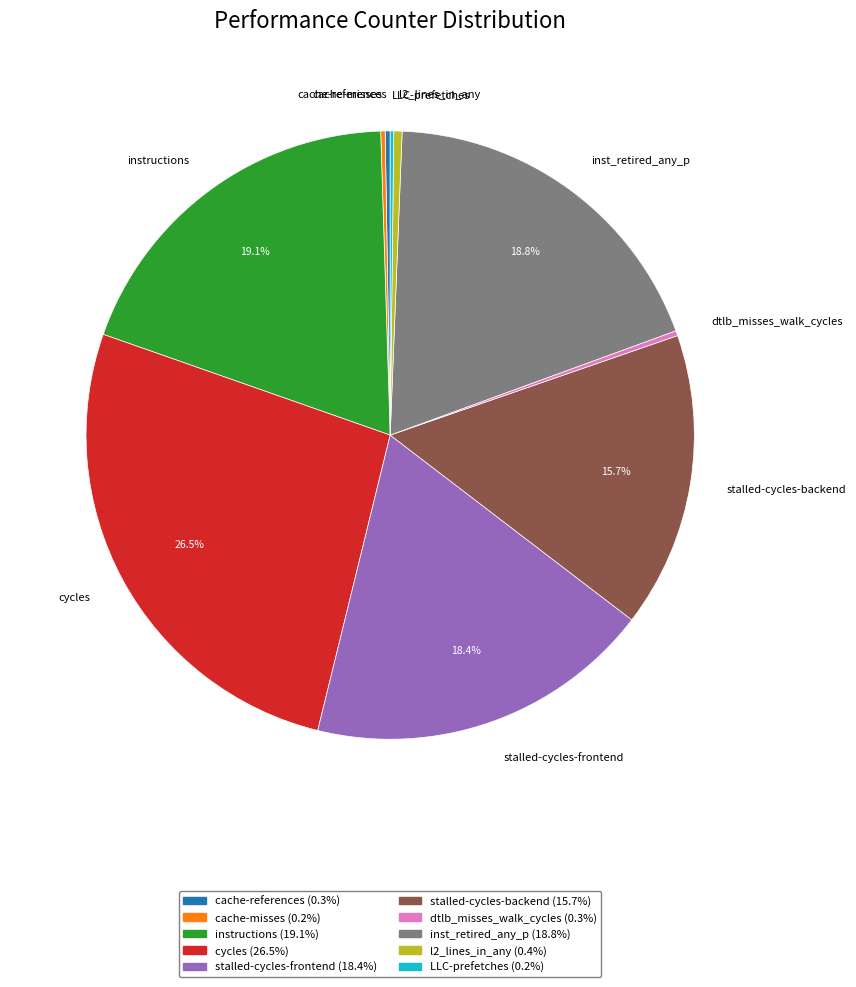

What percentage do inst_retired_any_p and stalled-cycles-backend together represent?

34.5%